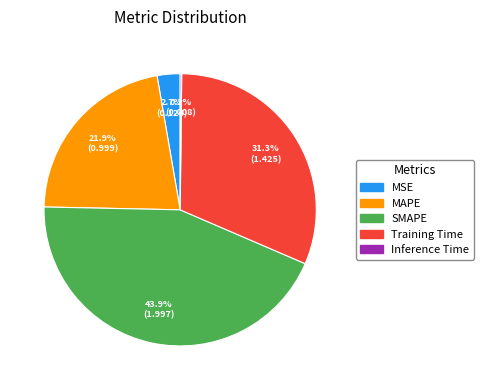

Does any single category account for the majority?

No